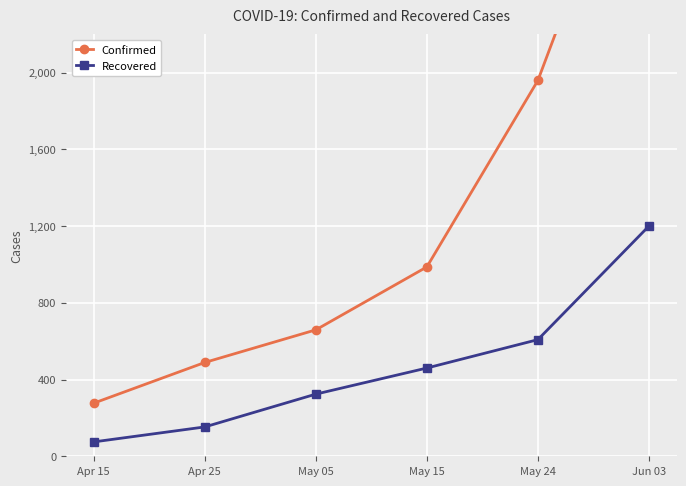

How many categories are shown in the chart?

6